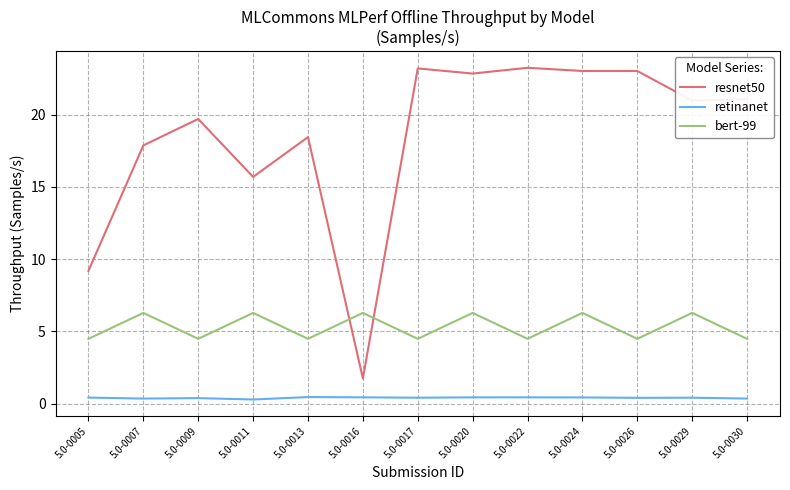

Where does the resnet50 series first go above 20?

5.0-0017